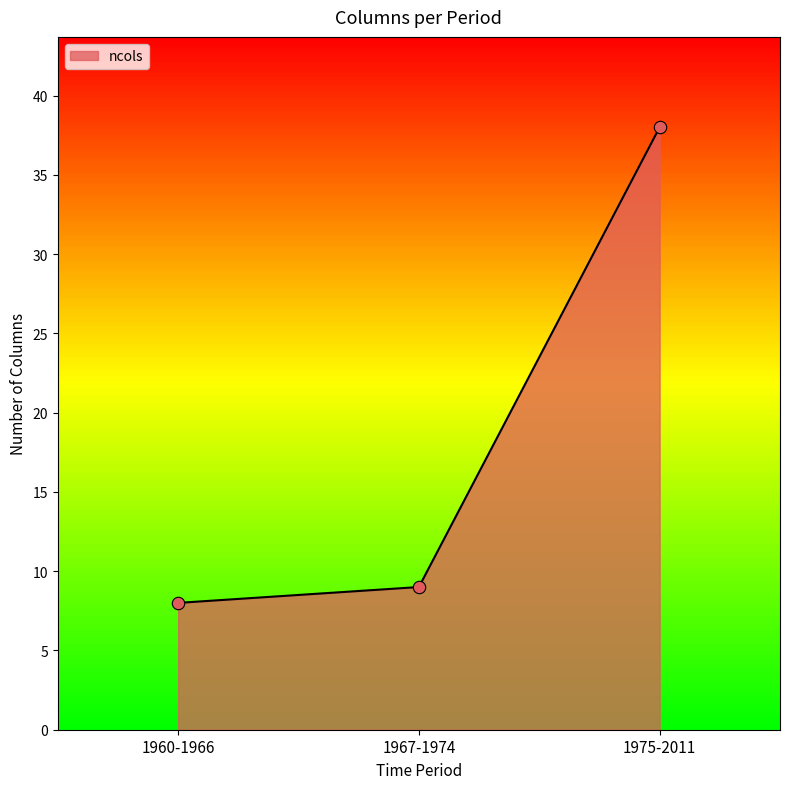

Between 1960-1966 and 1975-2011, which is larger?

1975-2011